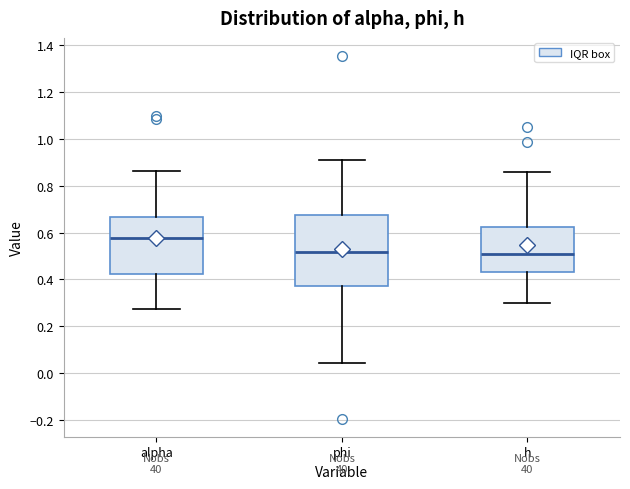

Reading left to right, read every box against the y-axis: the position of its median line, the range the box covers, and the ends of its whiskers. The values are not printed on the chart, so give them approximately, as read against the axis.

alpha: median 0.58, box 0.42 to 0.66, whiskers 0.28 to 0.86
phi: median 0.52, box 0.38 to 0.68, whiskers 0.04 to 0.90
h: median 0.52, box 0.44 to 0.62, whiskers 0.30 to 0.86